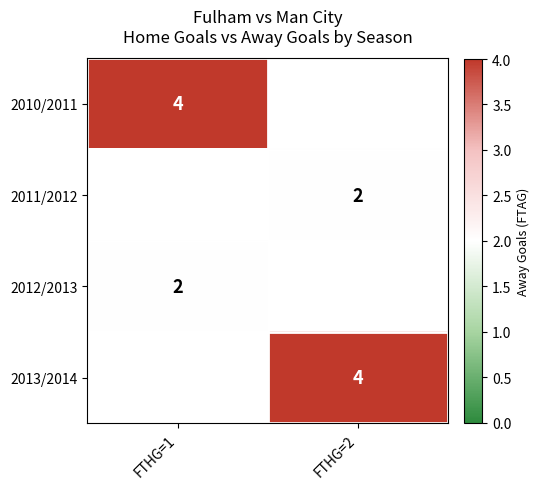

The value of 2013/2014 at FTHG=2 is 4. True or false?

True